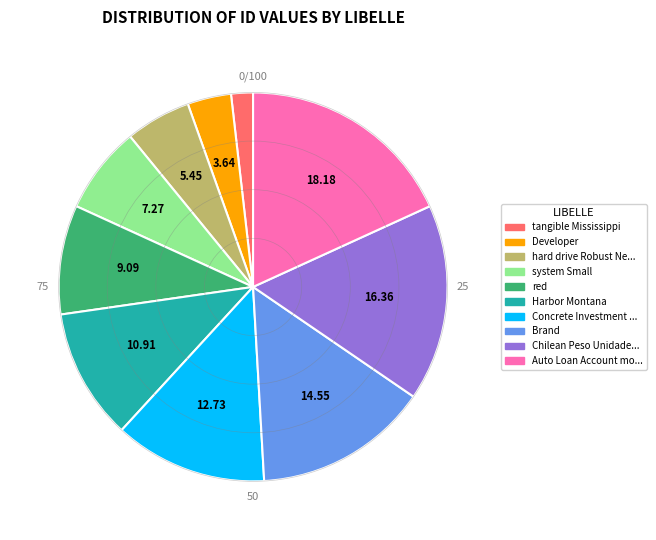

Is there any slice that represents more than half of the pie?

No